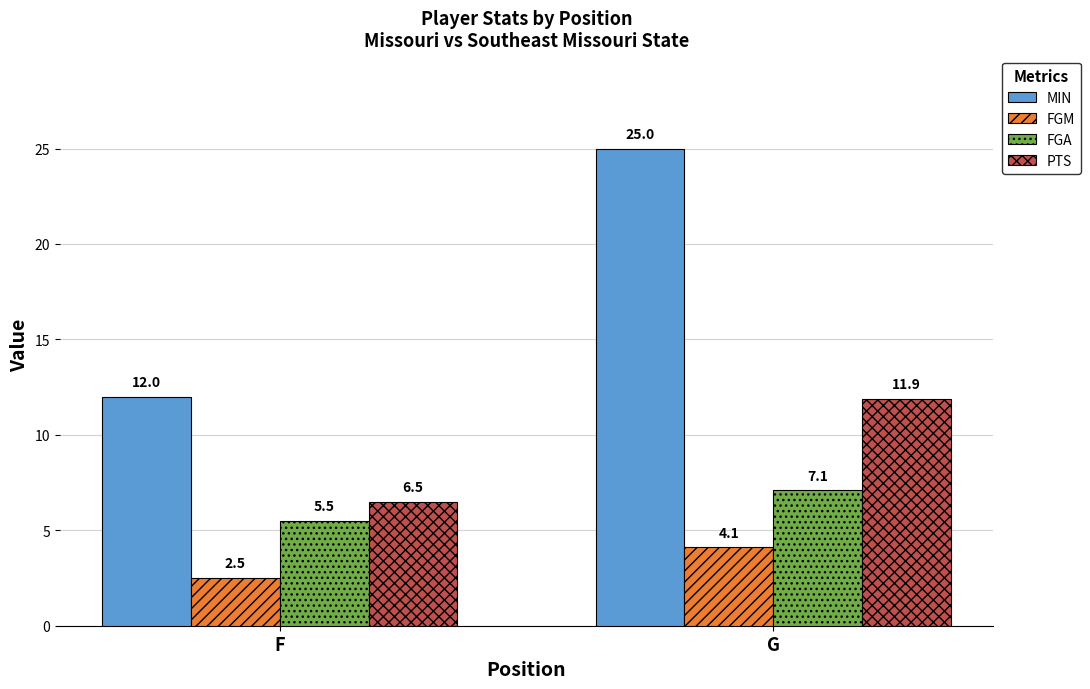

What is the difference between the MIN values at F and G?

13.0